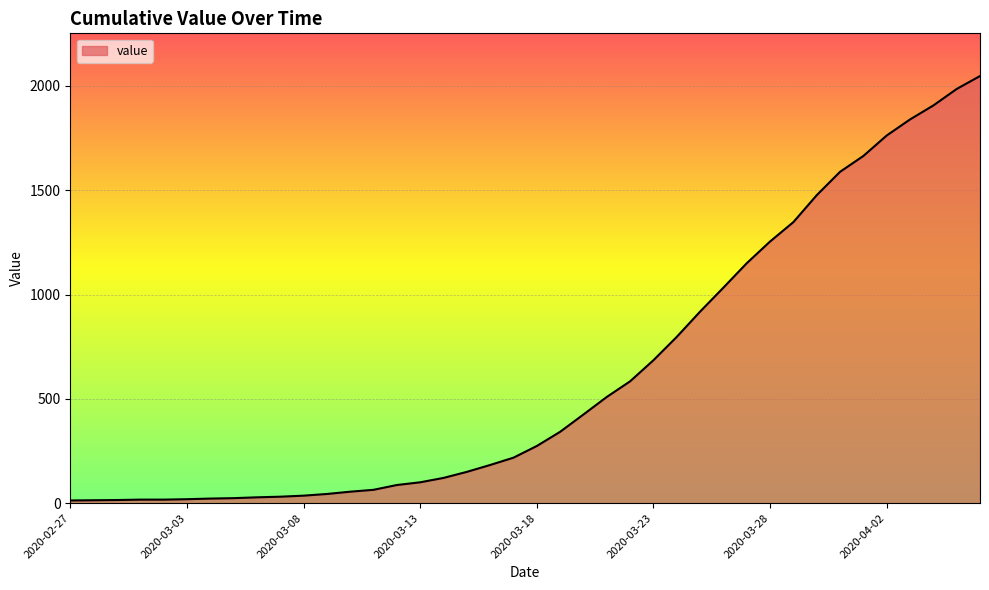

Does the chart have visible grid lines?

Yes